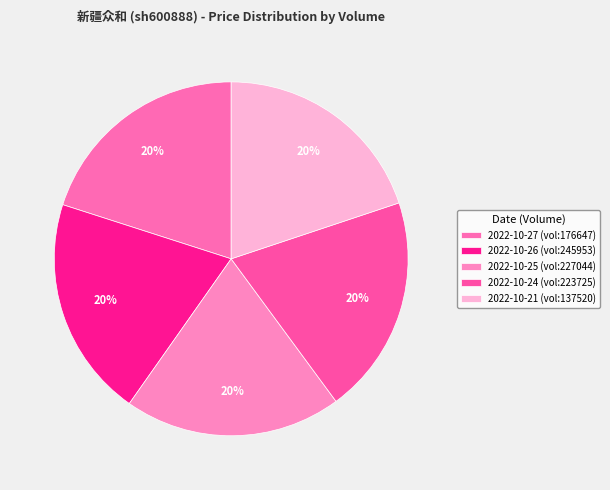

Which category has the smallest portion of the pie?

227044